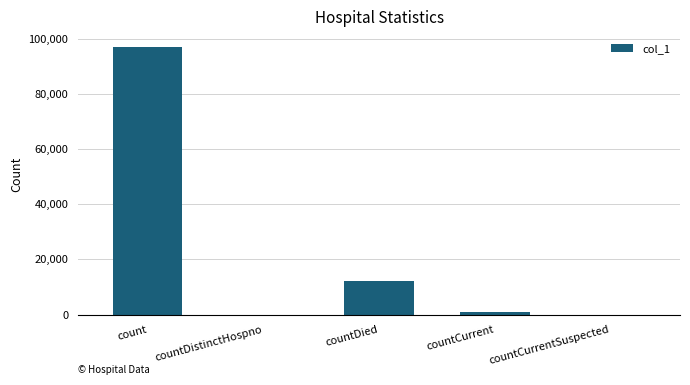

True or false: the data shows 63767 at countDistinctHospno.

False